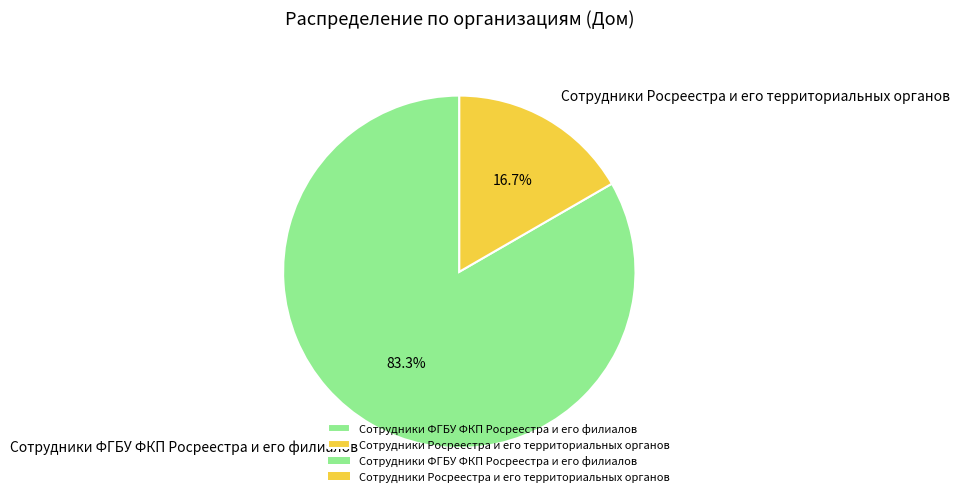

What is the largest slice in the pie chart?

Сотрудники ФГБУ ФКП Росреестра и его филиалов